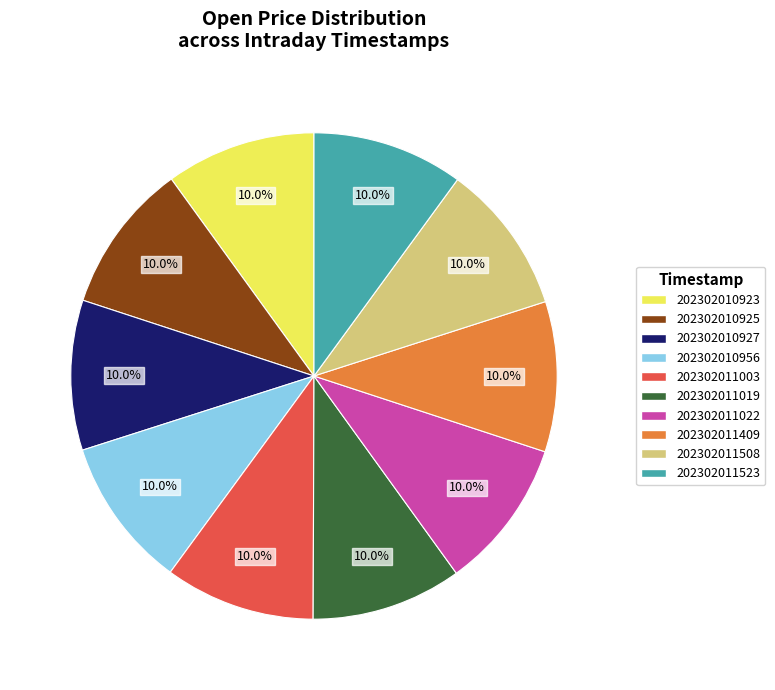

True or false: 202302011409 accounts for 10% of the total.

True